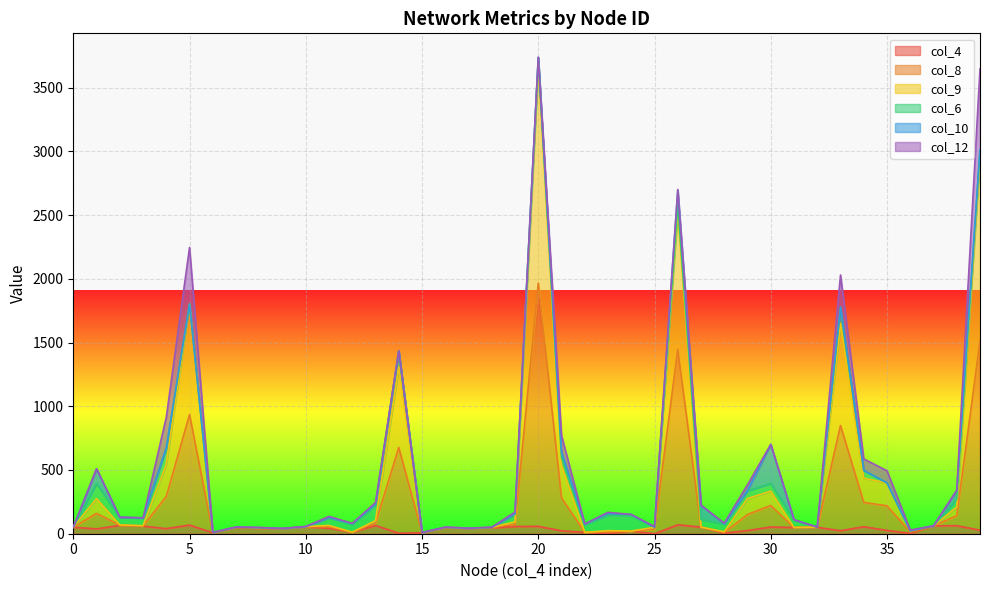

Between 11 and 14, which series saw the biggest shift?

col_9